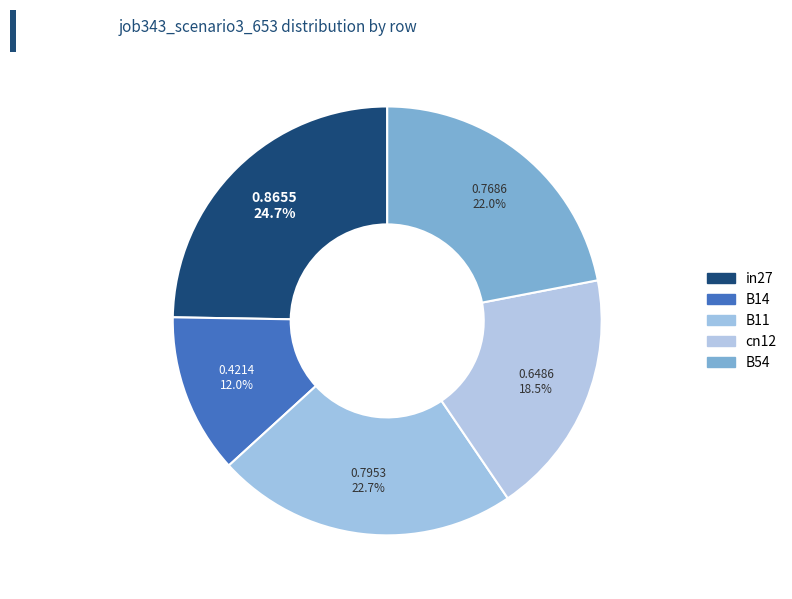

To the nearest percent, what percentage of the pie is B54?

22%